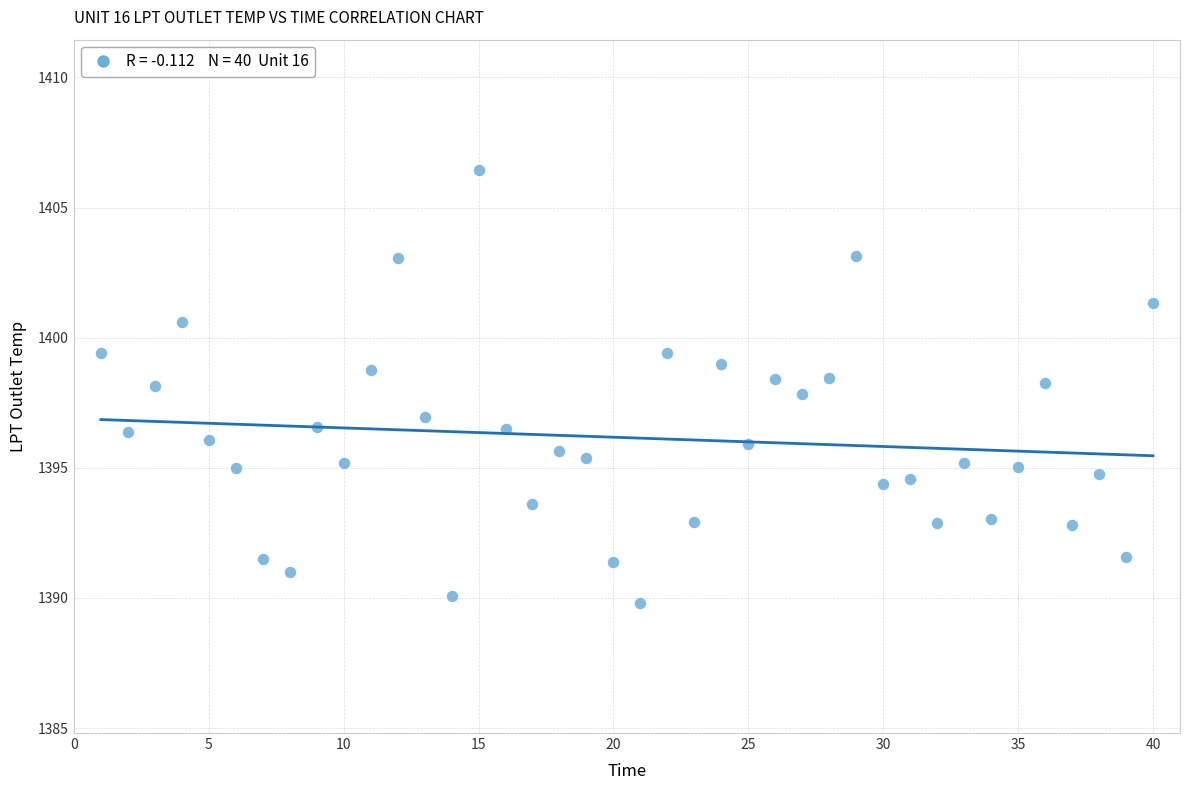

What is the range of Y values (max minus min)?

16.6